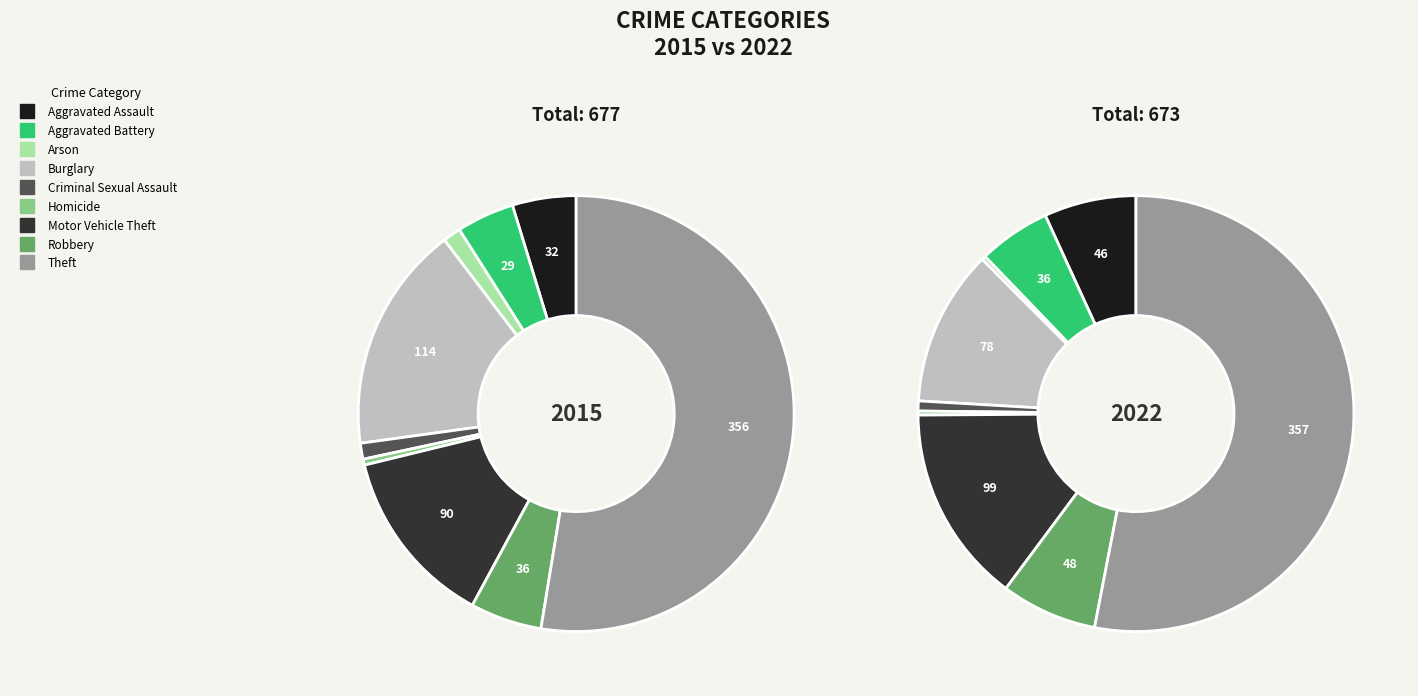

To the nearest percent, what is the difference between the Robbery and Theft slice percentages?

46%